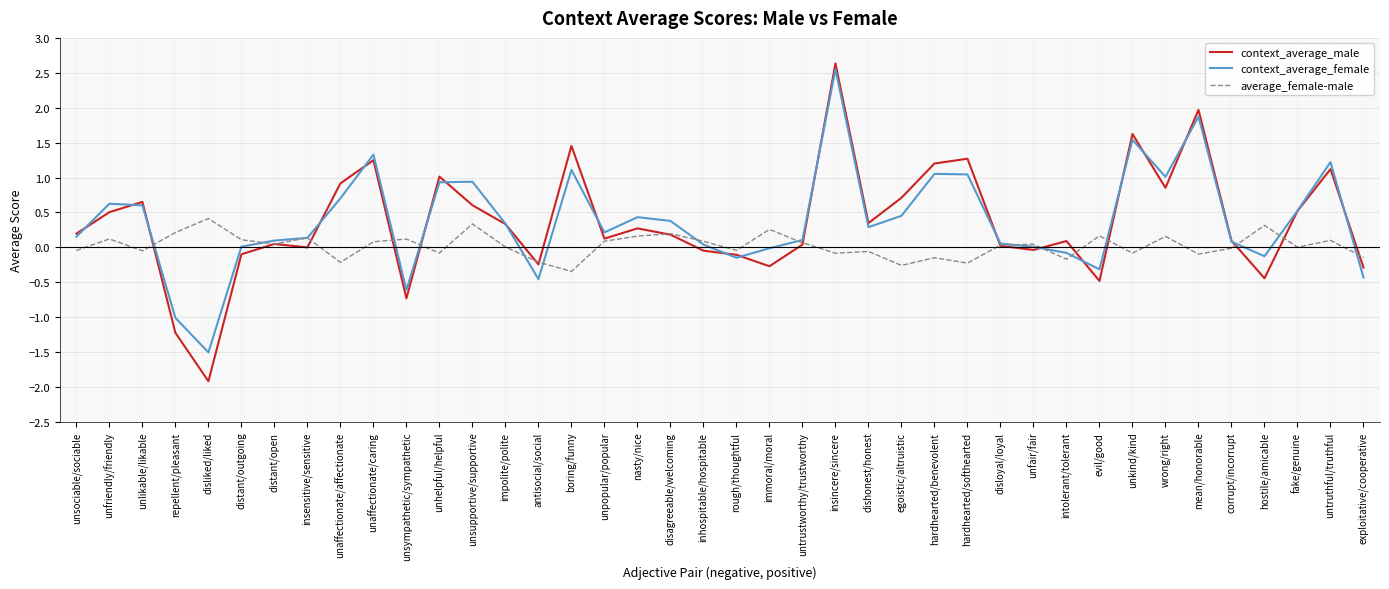

What is the minimum value for average_female-male?

-0.3